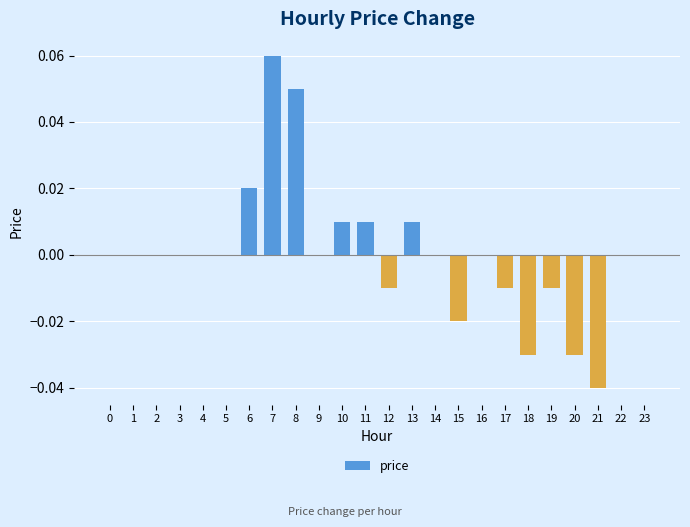

The value at 14 is 0.0. True or false?

True